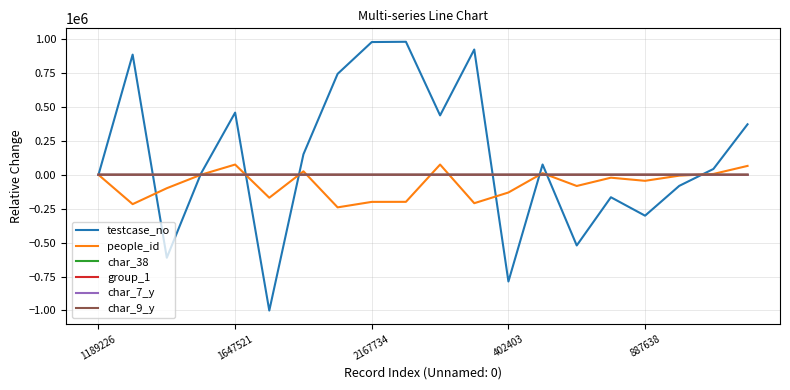

Which series has the largest total across all categories?

testcase_no